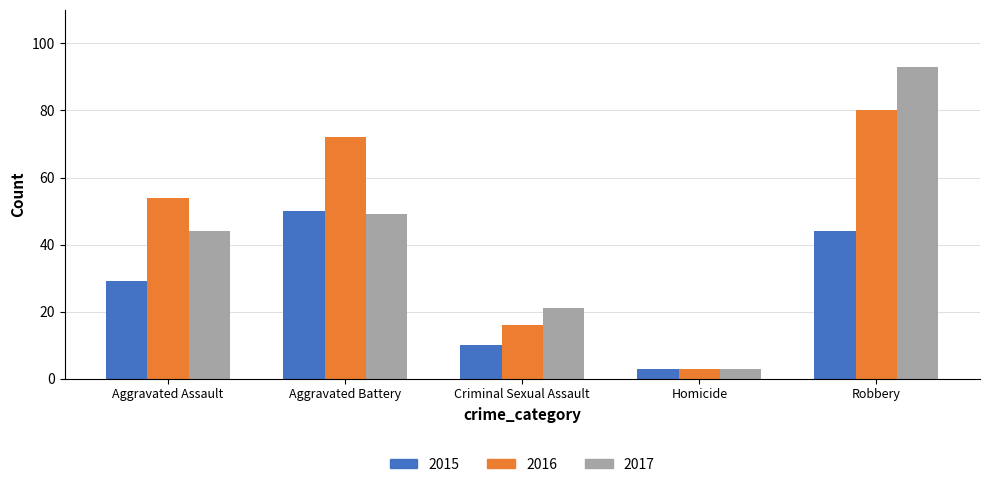

Which category has the highest value in the 2016 series?

Robbery